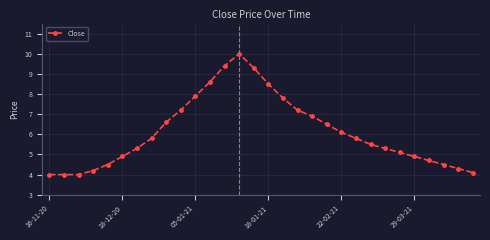

What is the value of the 26th point from the left?

4.9